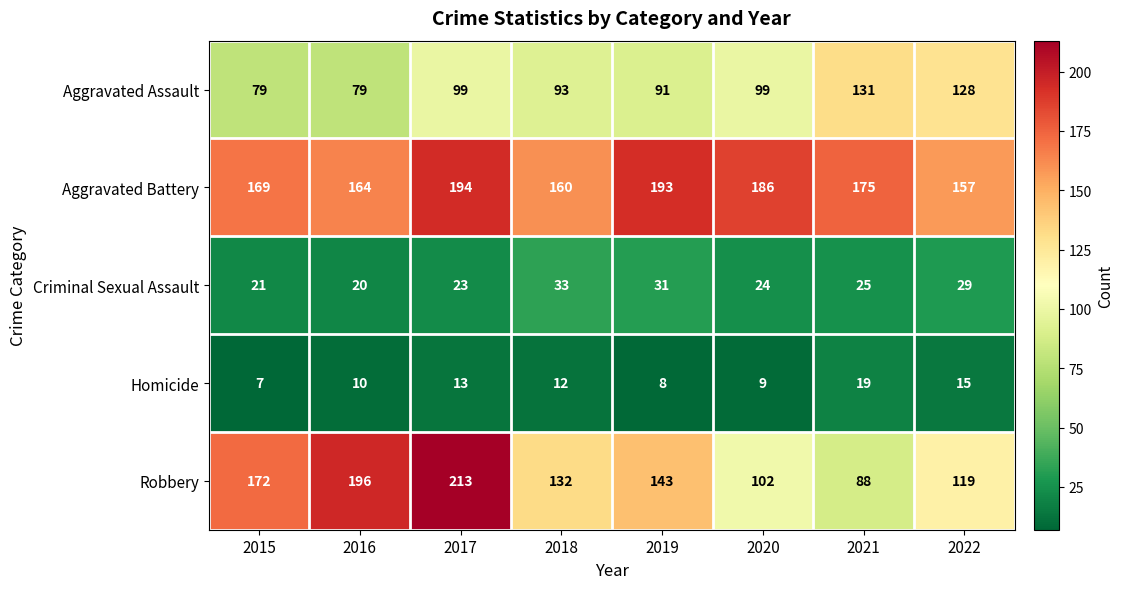

Which category has the lowest value across all series?

2015